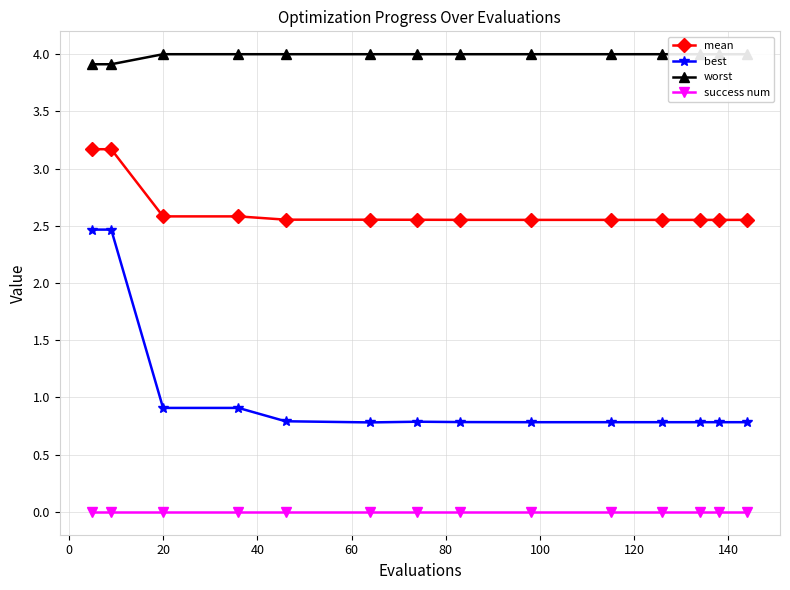

True or false: success num and best intersect in this chart.

False